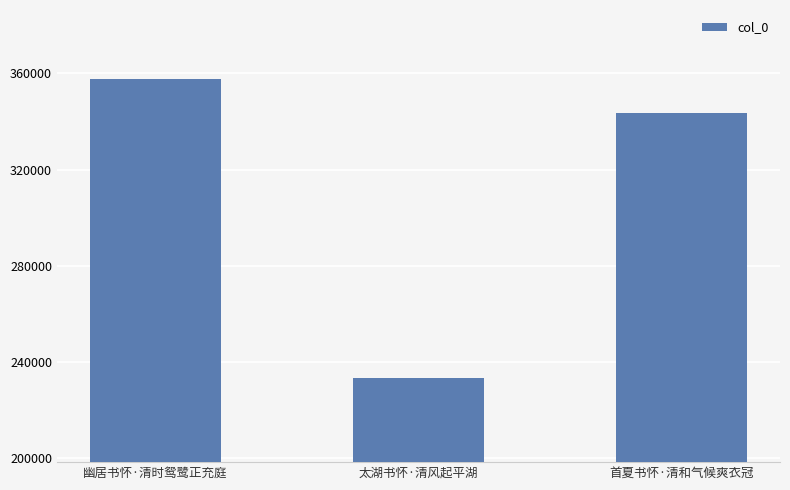

At which label does the data first exceed 343411?

幽居书怀·清时鸳鹭正充庭